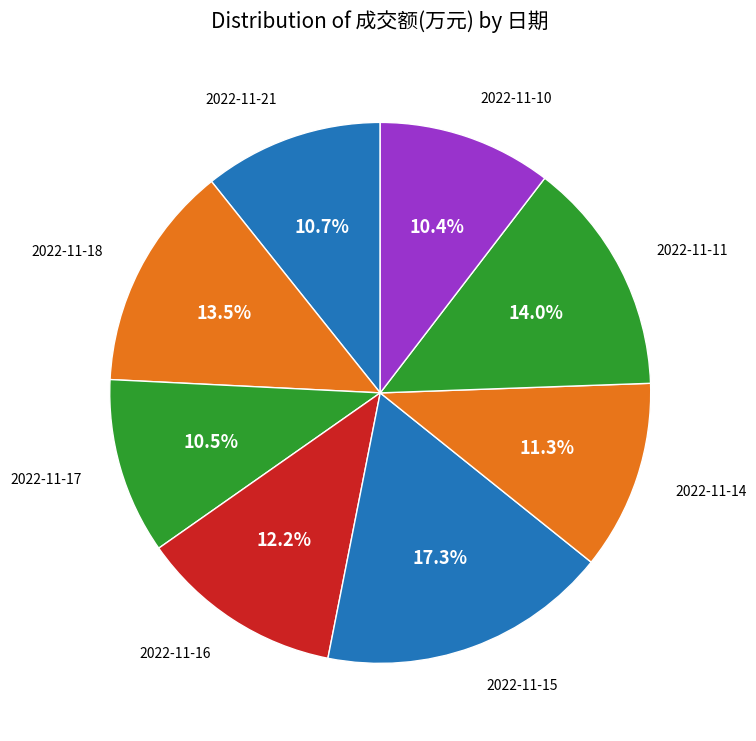

Is there any slice that represents more than half of the pie?

No